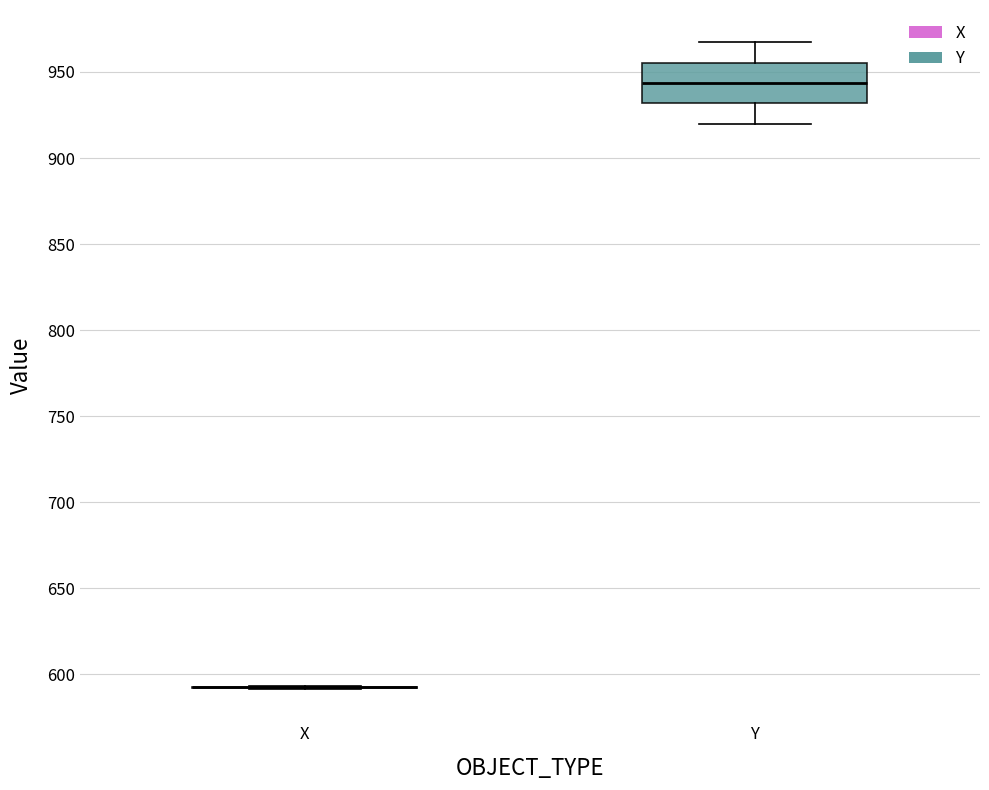

Reading left to right, read every box against the y-axis: the position of its median line, the range the box covers, and the ends of its whiskers. The values are not printed on the chart, so give them approximately, as read against the axis.

X: box collapsed to a line at 590, whiskers 590 to 595
Y: median 945, box 930 to 955, whiskers 920 to 965